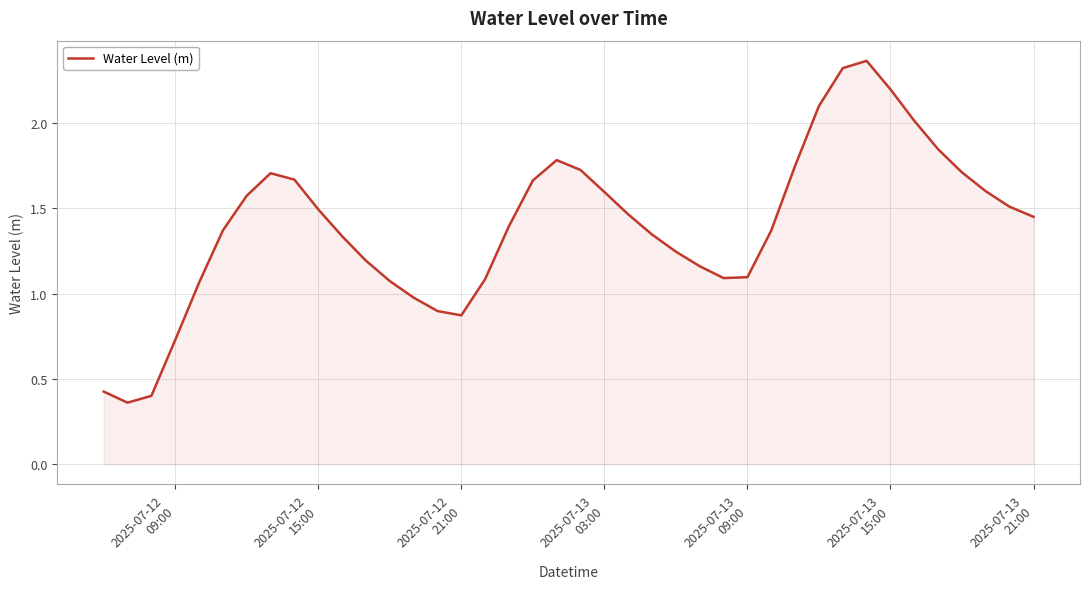

Count the number of data series in this chart.

1